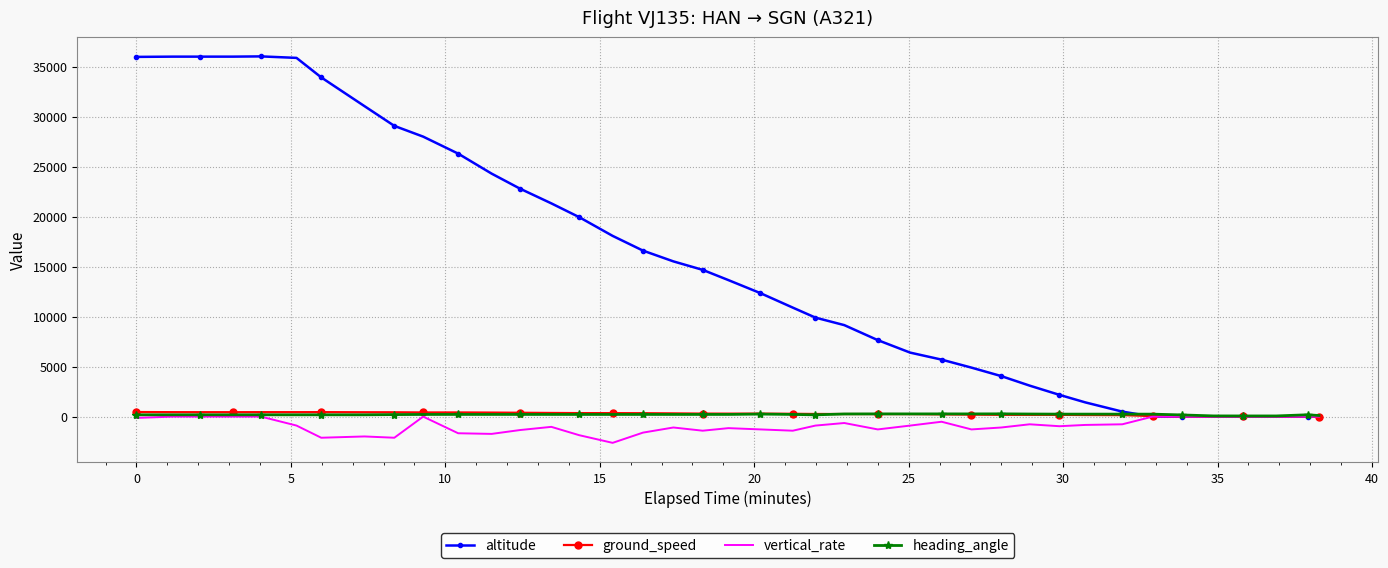

Which series has the widest spread of values?

altitude